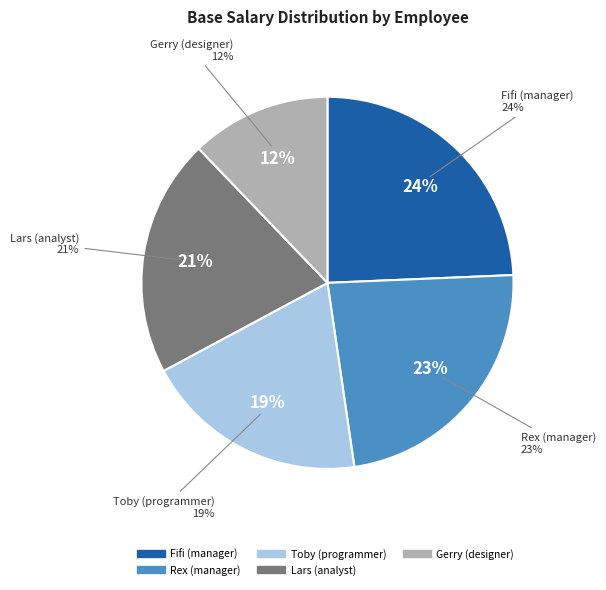

How many segments does this pie chart have?

5